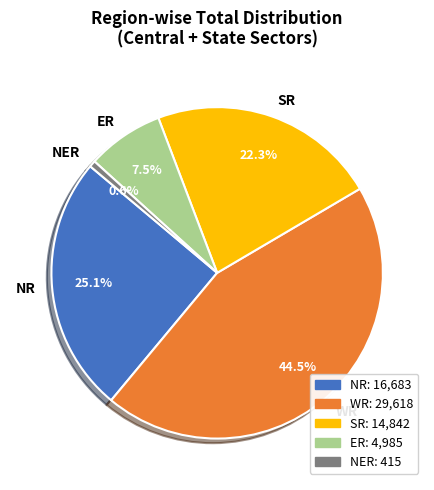

What percentage is NOT represented by NR?

74.9%